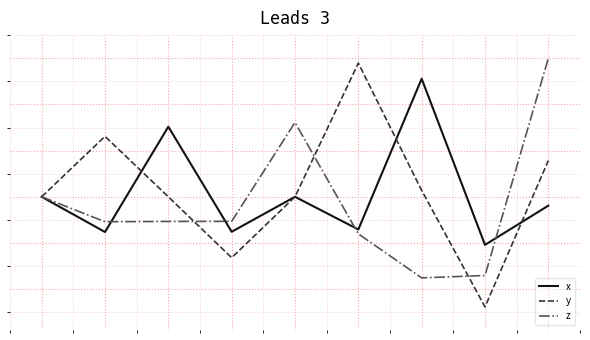

Is this an area chart (filled region under the line)?

No